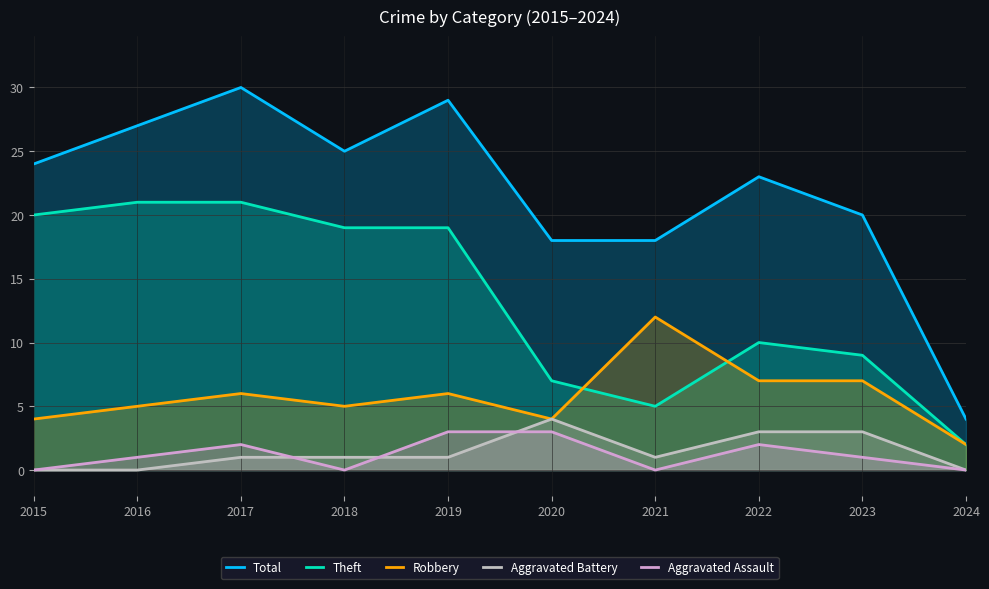

Rank the series by their maximum value, from lowest to highest.

Aggravated Assault, Aggravated Battery, Robbery, Theft, Total